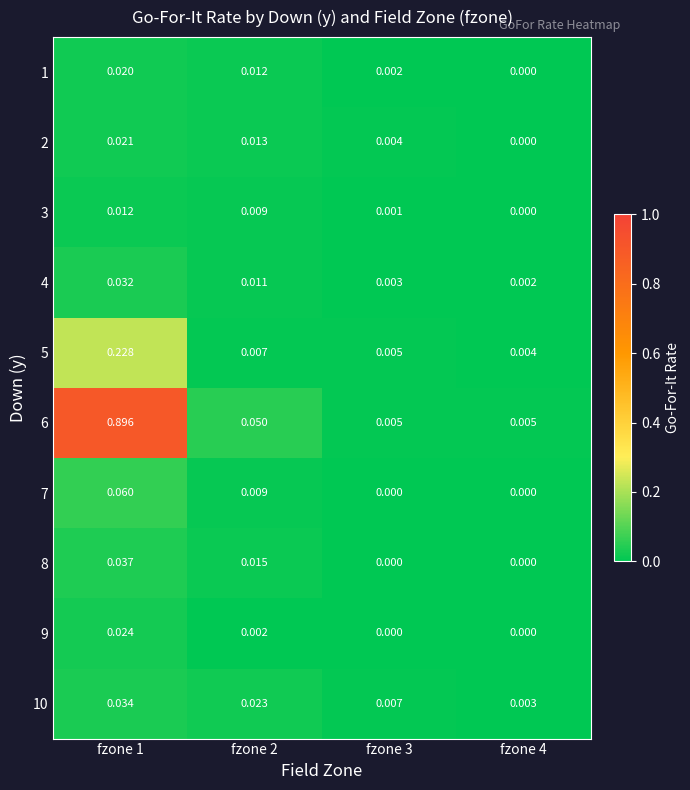

Reading left to right, list all the values displayed in this chart.

1: fzone 1=0.0	fzone 2=0.0	fzone 3=0.0	fzone 4=0.0
2: fzone 1=0.0	fzone 2=0.0	fzone 3=0.0	fzone 4=0.0
3: fzone 1=0.0	fzone 2=0.0	fzone 3=0.0	fzone 4=0.0
4: fzone 1=0.0	fzone 2=0.0	fzone 3=0.0	fzone 4=0.0
5: fzone 1=0.2	fzone 2=0.0	fzone 3=0.0	fzone 4=0.0
6: fzone 1=0.9	fzone 2=0.1	fzone 3=0.0	fzone 4=0.0
7: fzone 1=0.1	fzone 2=0.0	fzone 3=0.0	fzone 4=0.0
8: fzone 1=0.0	fzone 2=0.0	fzone 3=0.0	fzone 4=0.0
9: fzone 1=0.0	fzone 2=0.0	fzone 3=0.0	fzone 4=0.0
10: fzone 1=0.0	fzone 2=0.0	fzone 3=0.0	fzone 4=0.0